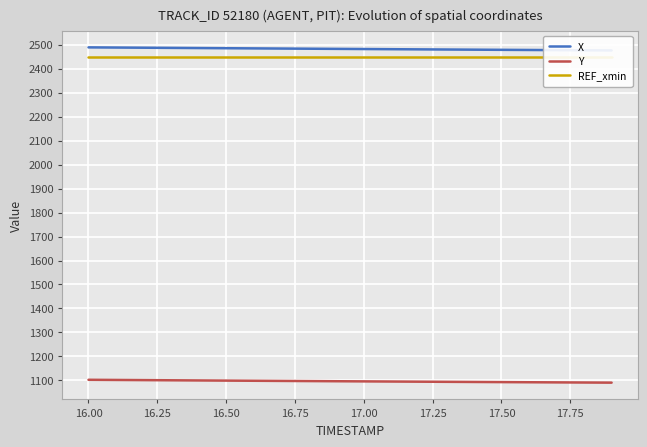

What is the highest value of the Y series?

1102.6